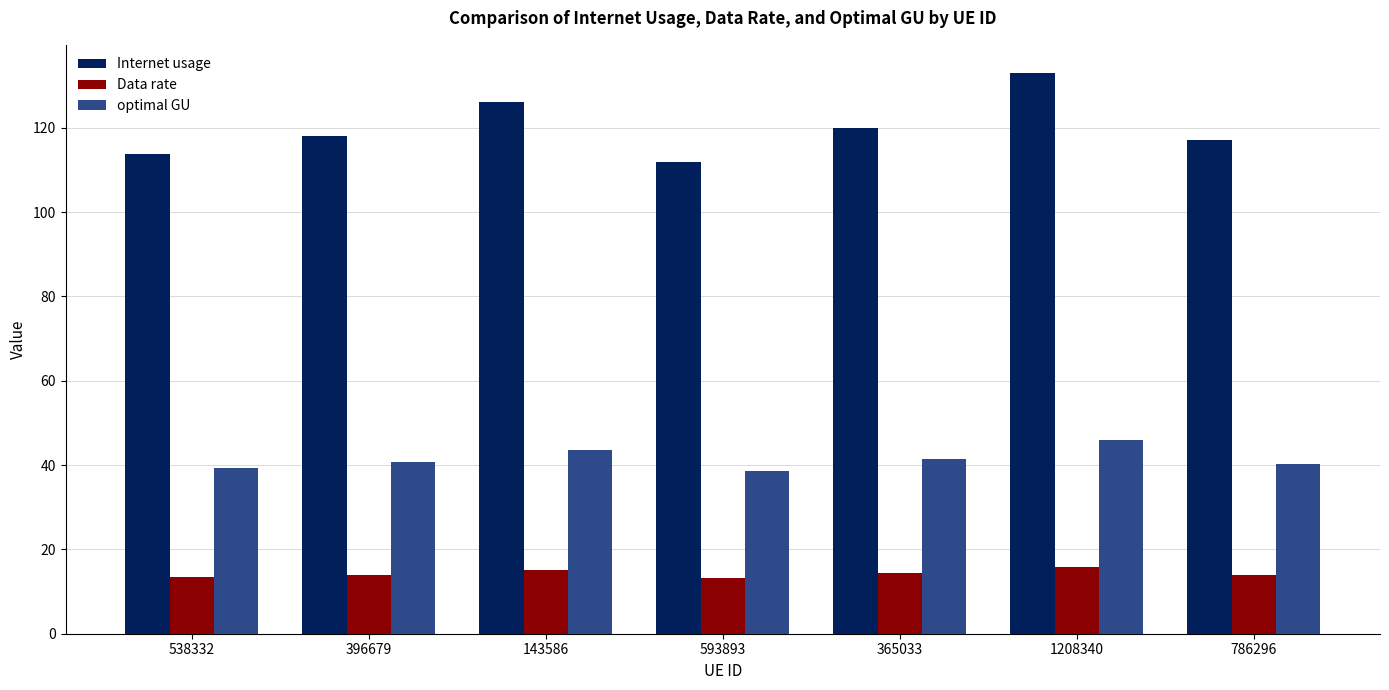

The value of optimal GU at 538332 is 39.2. True or false?

True